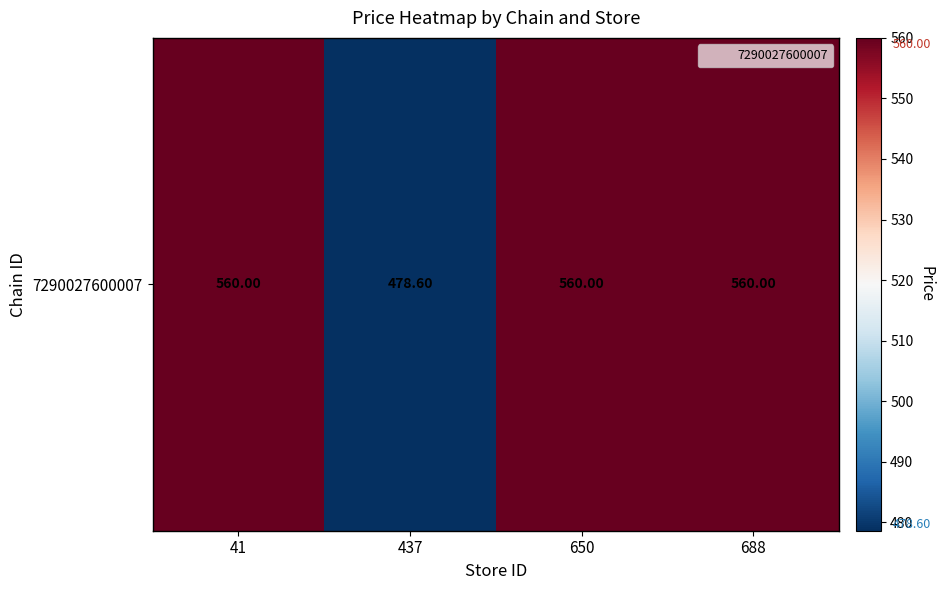

Approximately how many times larger is the value at 650 compared to 437?

1.2